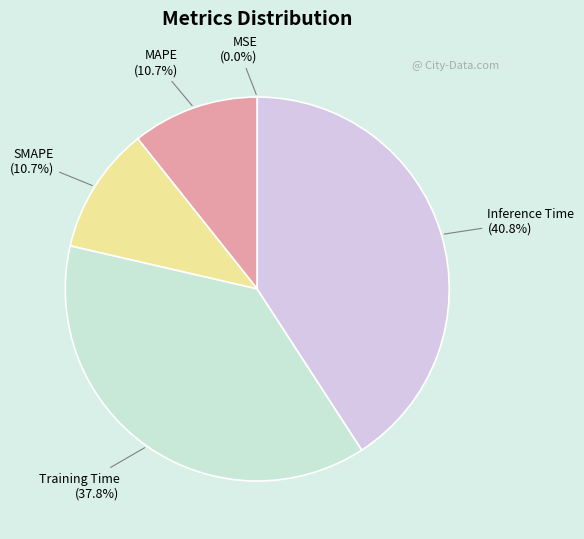

Which slice is the largest?

Inference Time